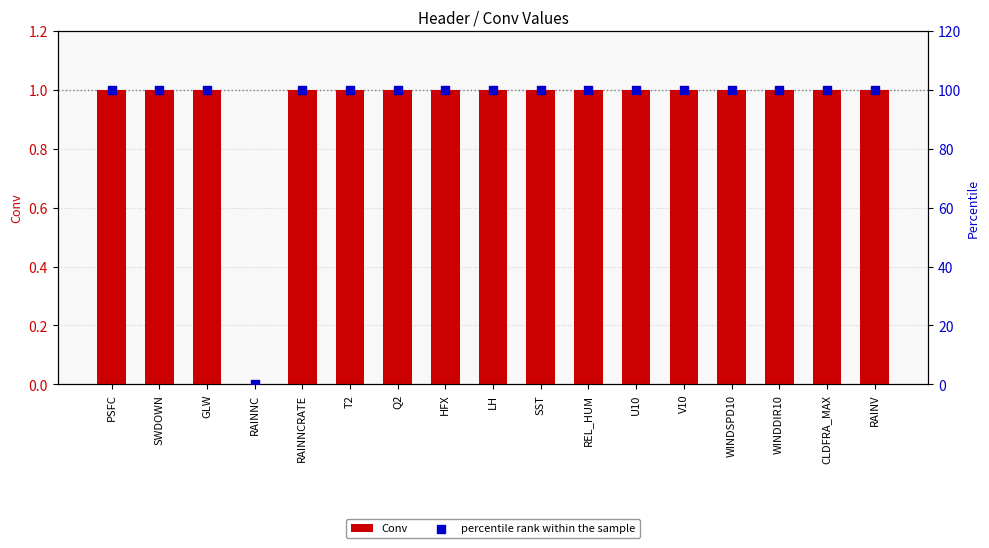

What are all the series names shown in the legend?

Conv, percentile rank within the sample